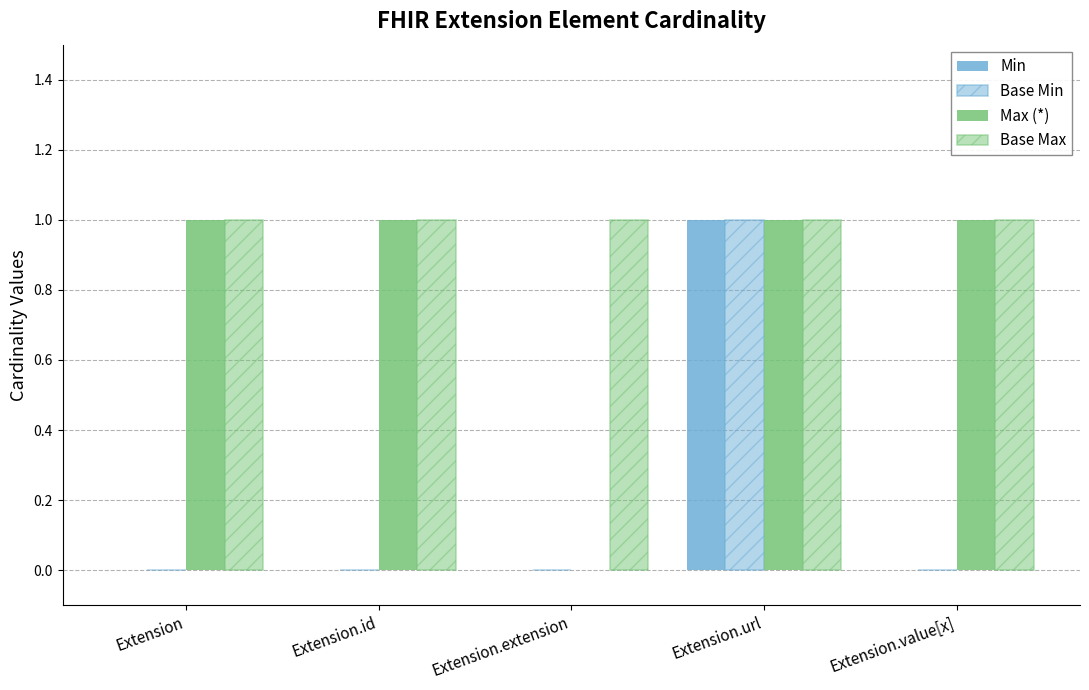

Reading left to right, what are all the values shown in this chart?

Min: Extension=0	Extension.id=0	Extension.extension=0	Extension.url=1	Extension.value[x]=0
Base Min: Extension=0	Extension.id=0	Extension.extension=0	Extension.url=1	Extension.value[x]=0
Max (*): Extension=1	Extension.id=1	Extension.extension=0	Extension.url=1	Extension.value[x]=1
Base Max: Extension=1	Extension.id=1	Extension.extension=1	Extension.url=1	Extension.value[x]=1